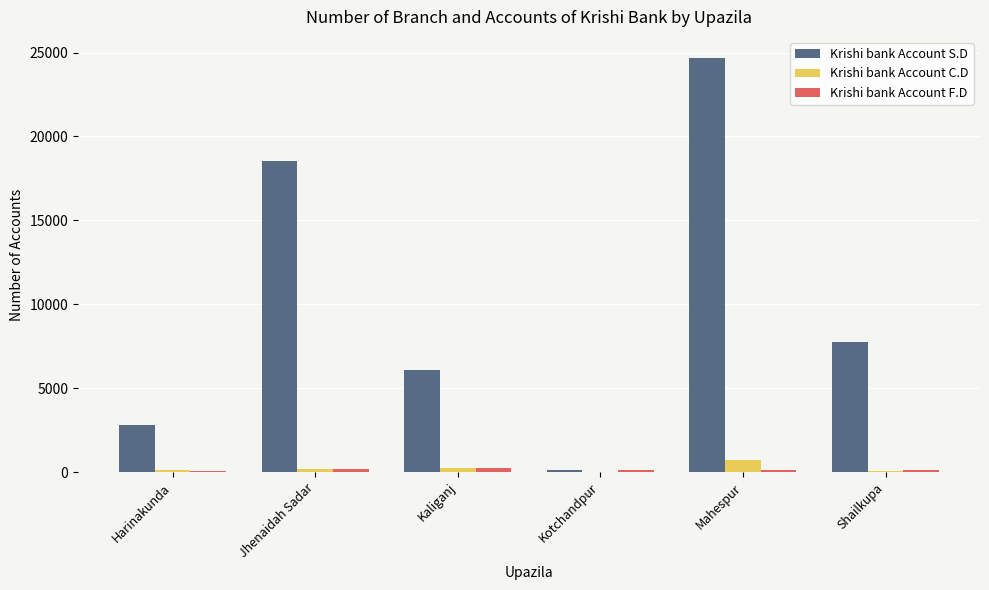

What are all the series names shown in the legend?

Krishi bank Account S.D, Krishi bank Account C.D, Krishi bank Account F.D